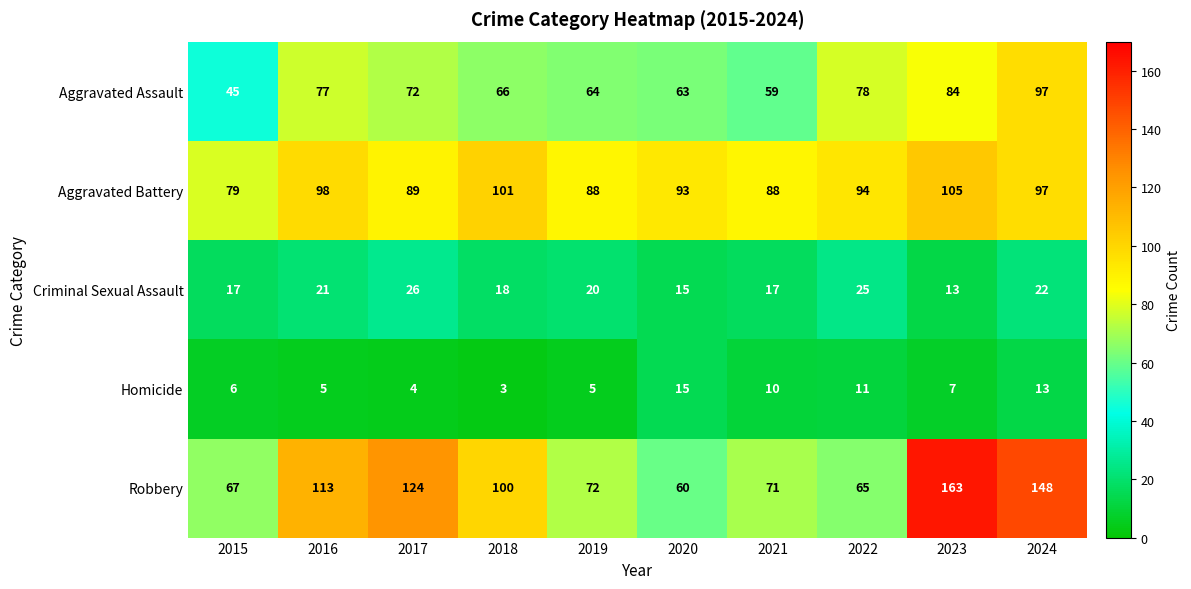

Is it true that Homicide equals 3 at 2016?

False